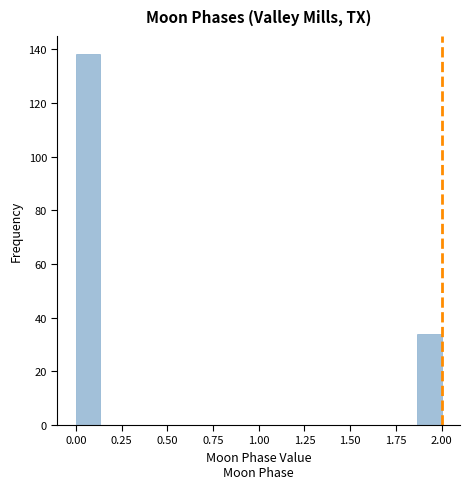

Read against the x-axis, roughly where is the centre of the tallest bar?

0.05